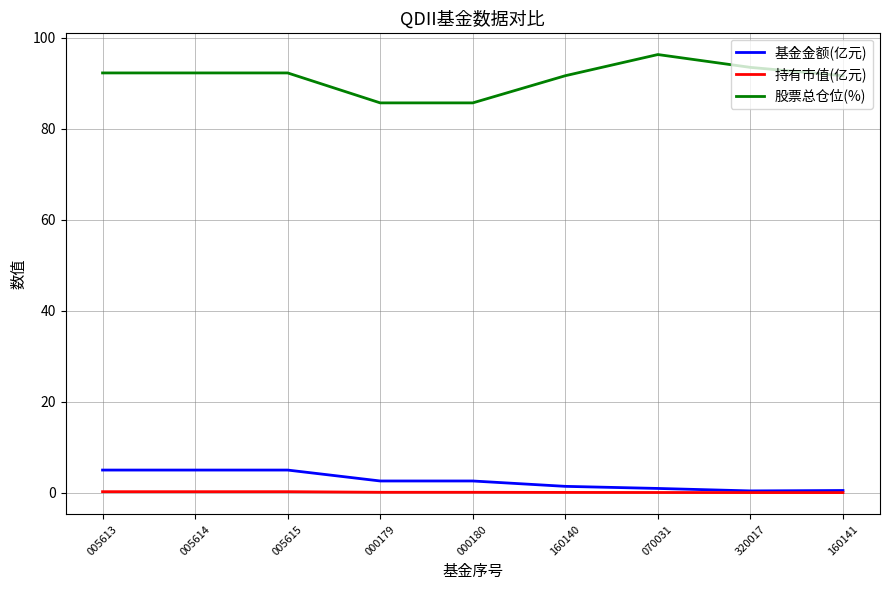

Which series has the largest total across all categories?

股票总仓位(%)